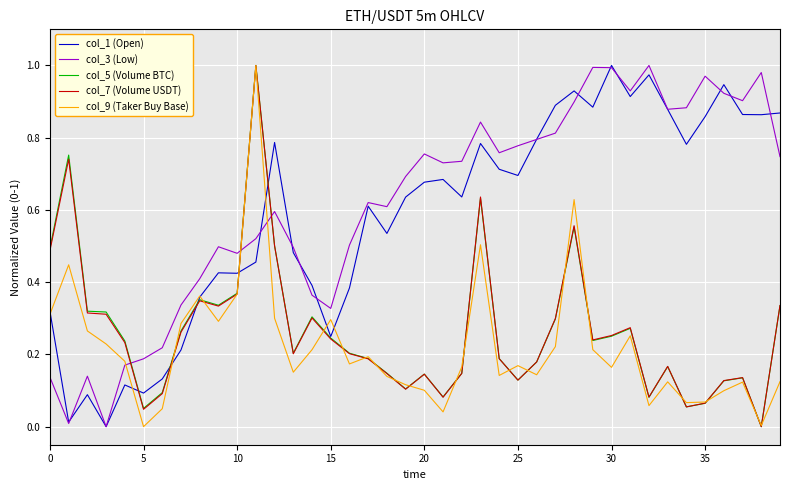

Which series has the largest total across all categories?

col_3 (Low)